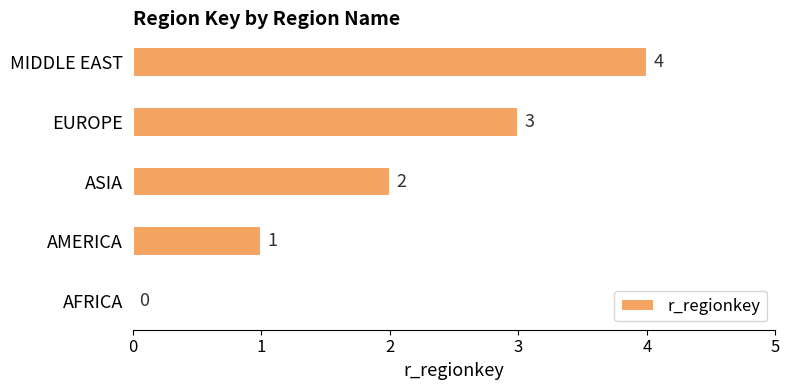

The value at EUROPE is 3. True or false?

True